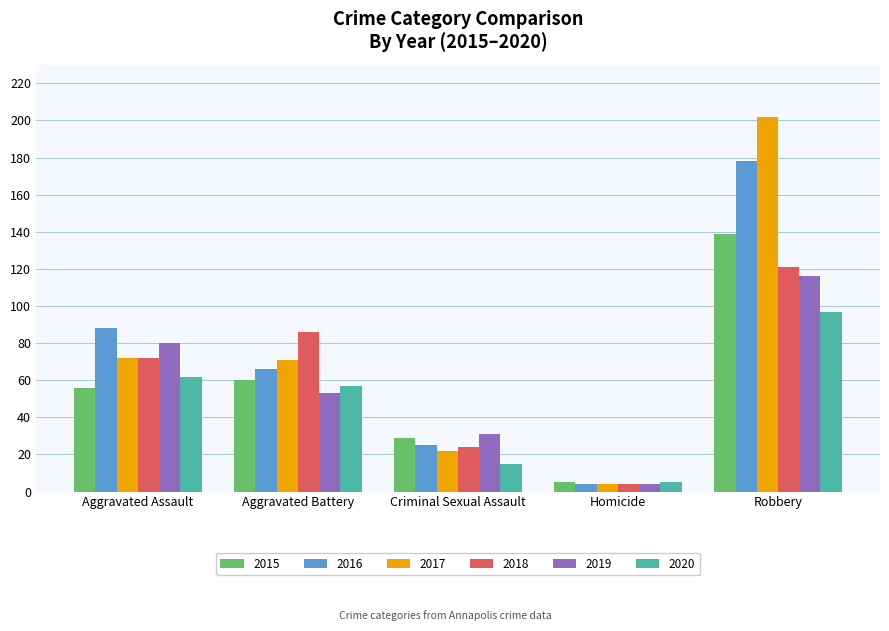

What is the value of the 2020 bar at the 2nd from the left?

57